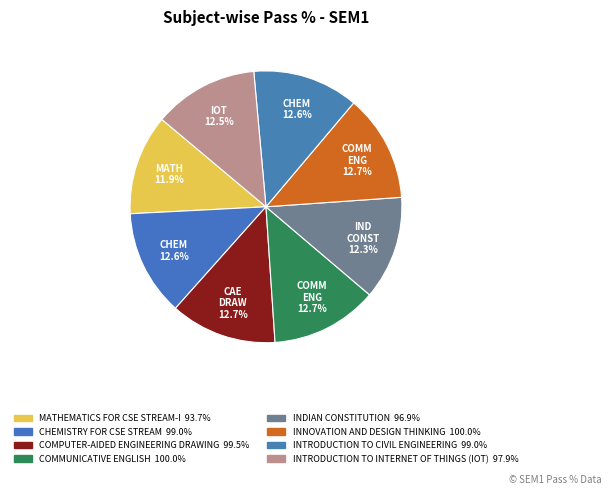

Rank the categories by value from lowest to highest.

MATHEMATICS FOR CSE STREAM-I, INDIAN CONSTITUTION, INTRODUCTION TO INTERNET OF THINGS (IOT), CHEMISTRY FOR CSE STREAM, INTRODUCTION TO CIVIL ENGINEERING, COMPUTER-AIDED ENGINEERING DRAWING, COMMUNICATIVE ENGLISH, INNOVATION AND DESIGN THINKING